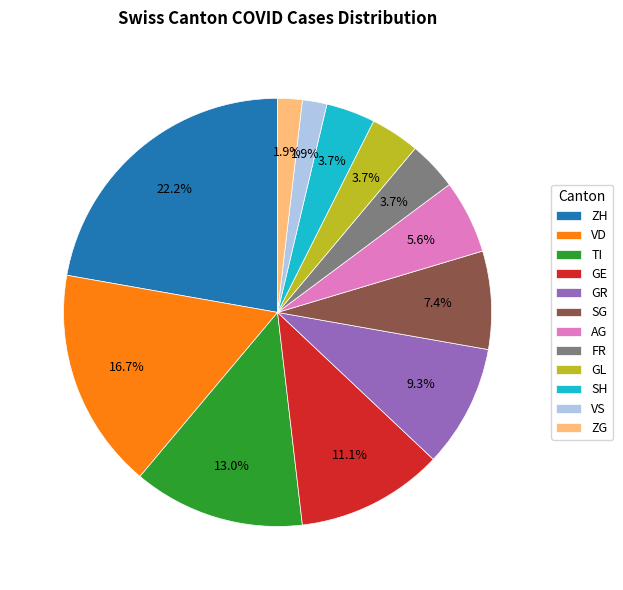

Is it true that AG is 1% of the pie?

False